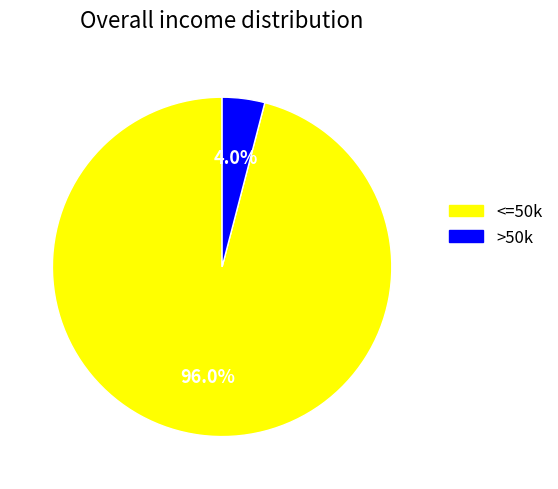

Count the number of slices in the pie.

2